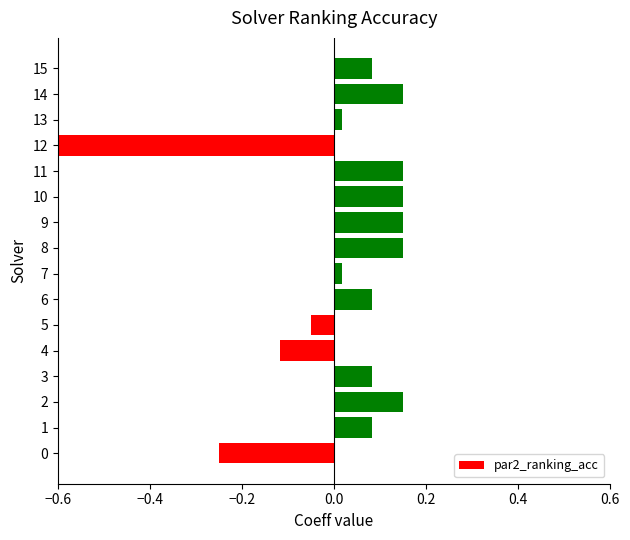

Does the chart contain any negative values?

Yes